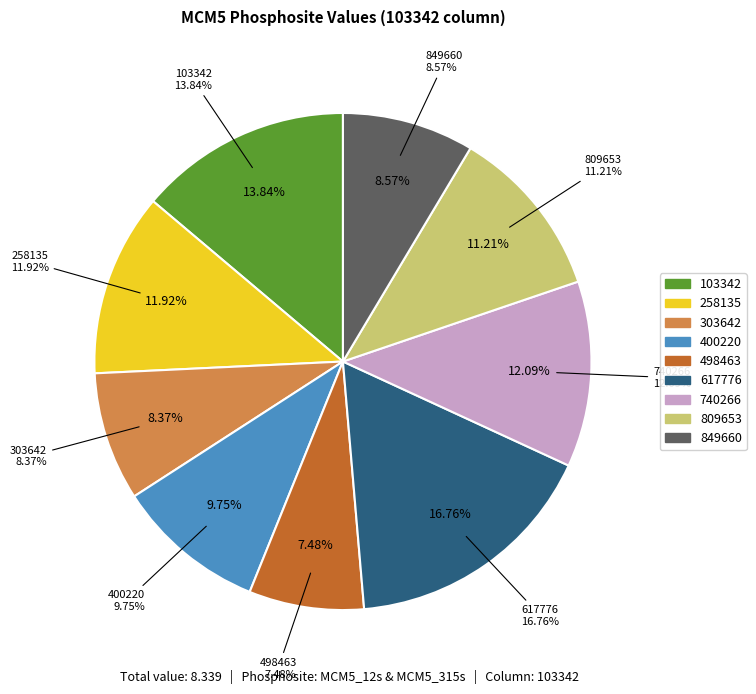

Does any single category account for the majority?

No